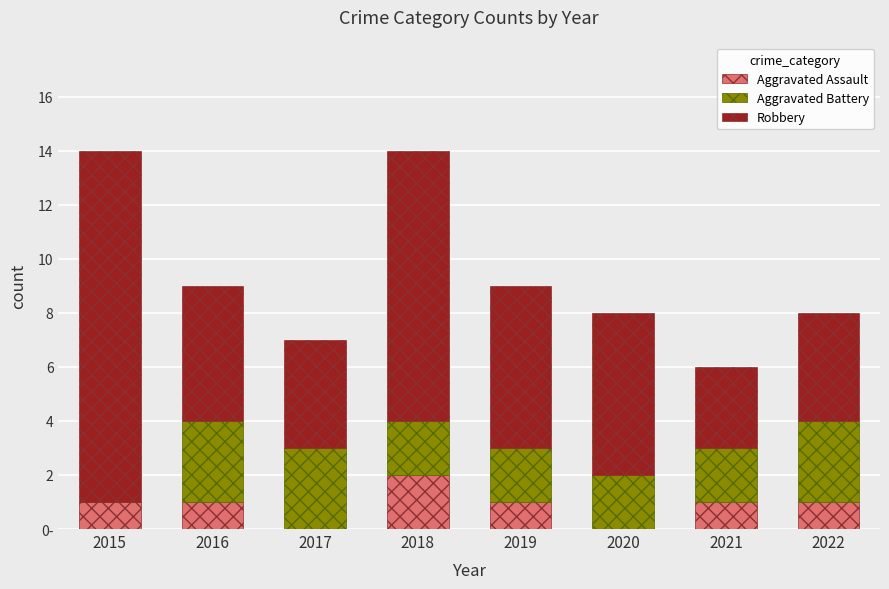

Count the Aggravated Assault values in the range 1 to 2.

6